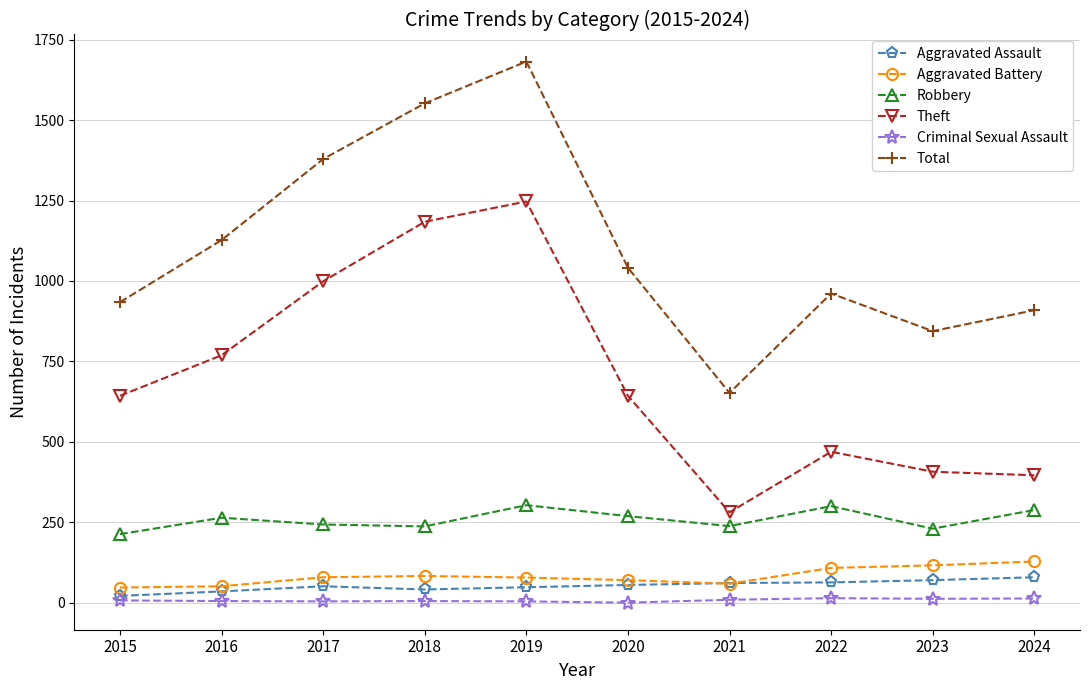

What is the minimum value for Aggravated Assault?

21